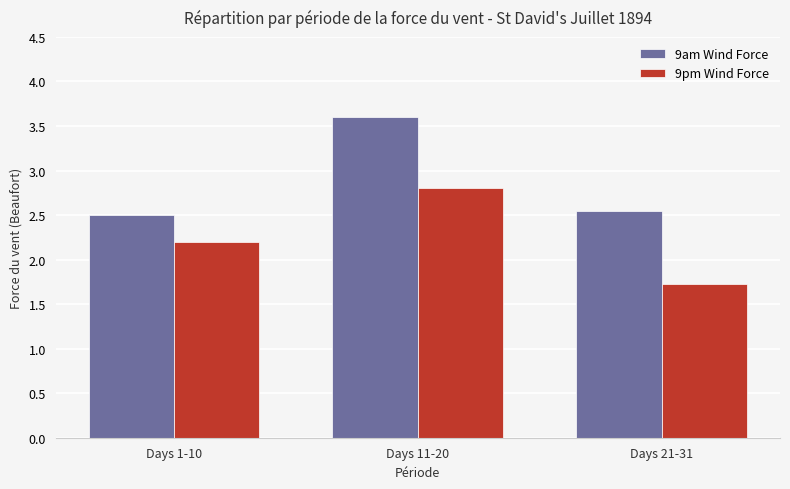

What is the difference between the maximum and minimum values in the 9pm Wind Force series?

1.1